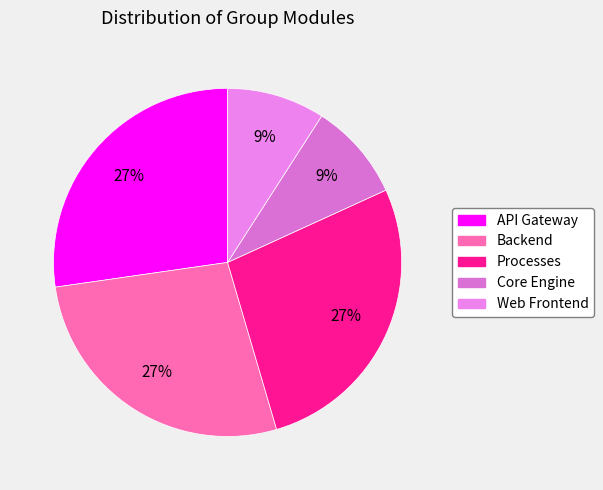

To the nearest percent, what is the combined percentage of Backend and API Gateway?

55%